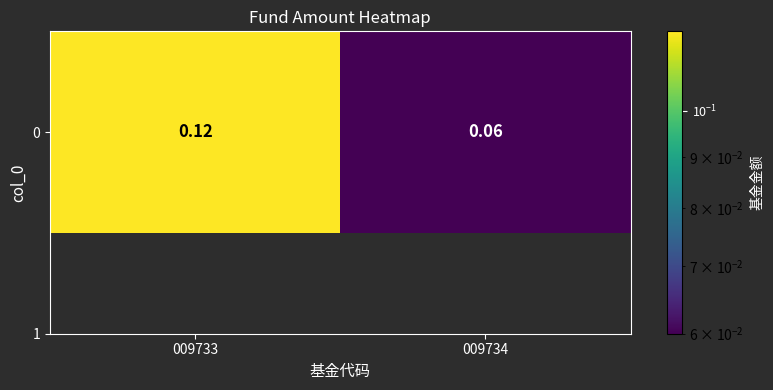

What is the smallest value displayed?

0.1